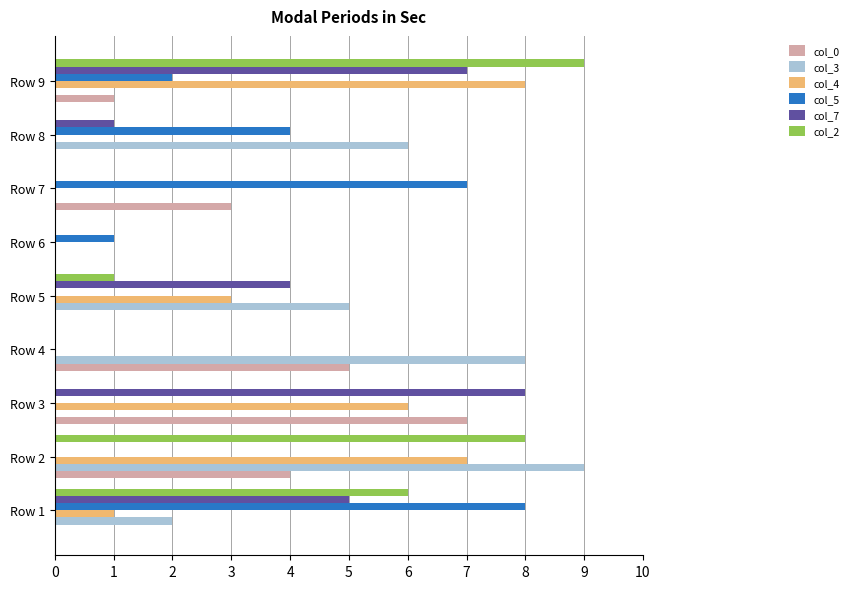

The value of col_7 at Row 3 is 2. True or false?

False